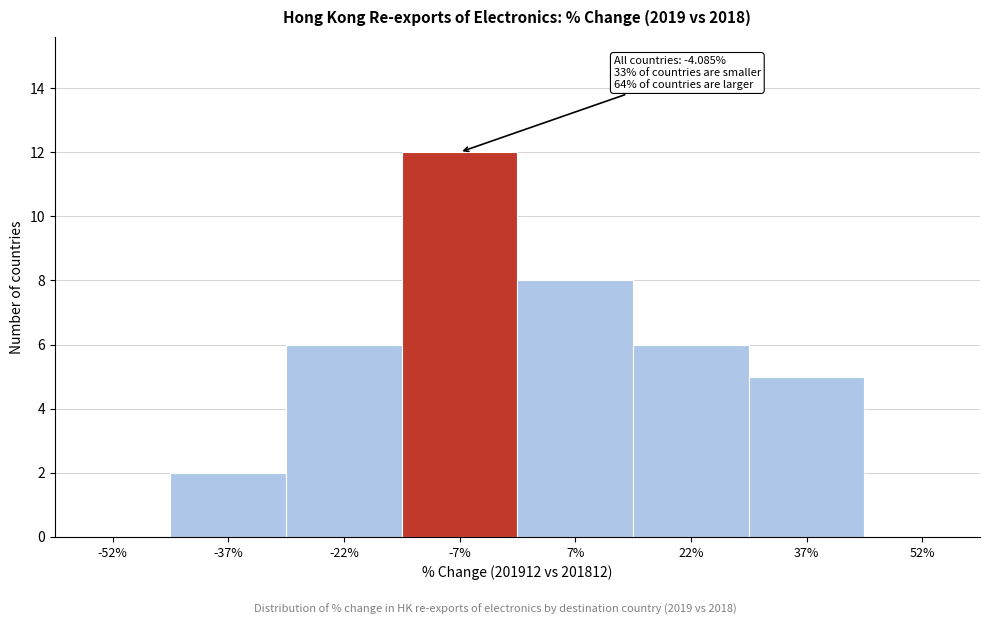

Which range on the x-axis has the tallest bar?

-15 to 0